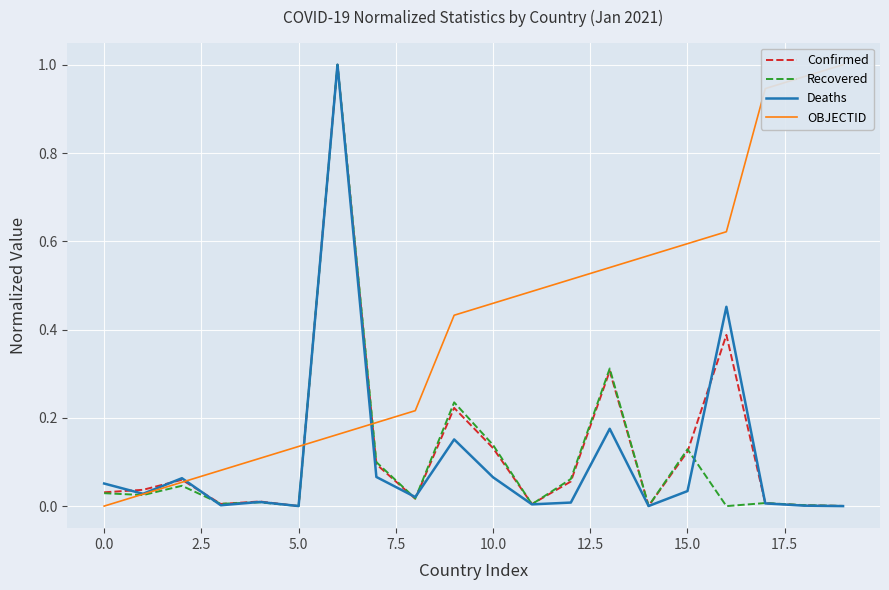

The value of Confirmed at 5.0 is 0.6. True or false?

False